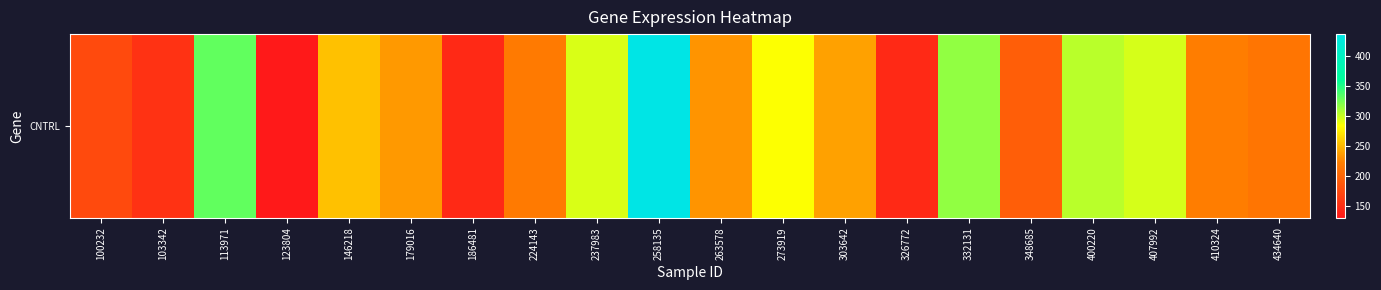

What is the ratio of the value at 263578 to the value at 186481?

1.6